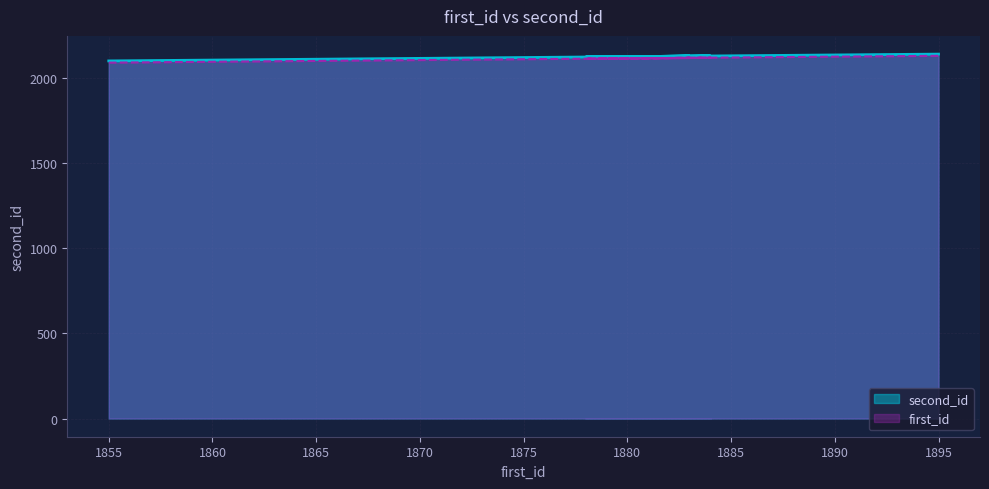

How many data points in first_id are less than 2119?

20